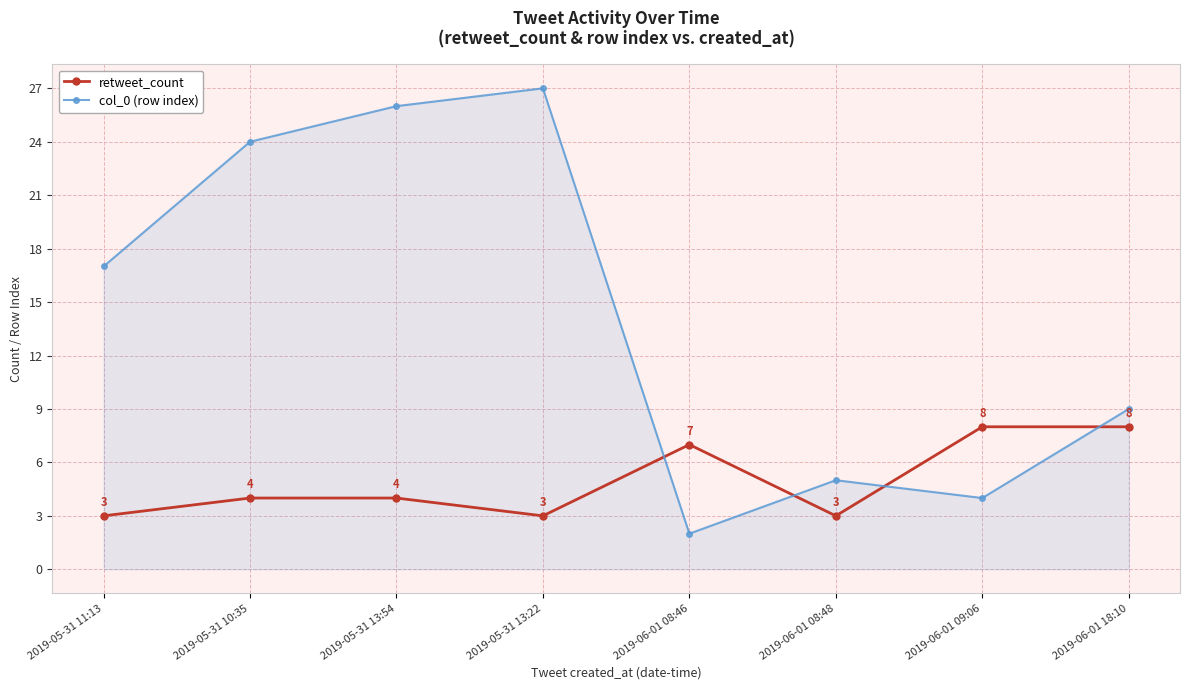

True or false: retweet_count has a value of 4 at 2019-06-01 18:10.

False